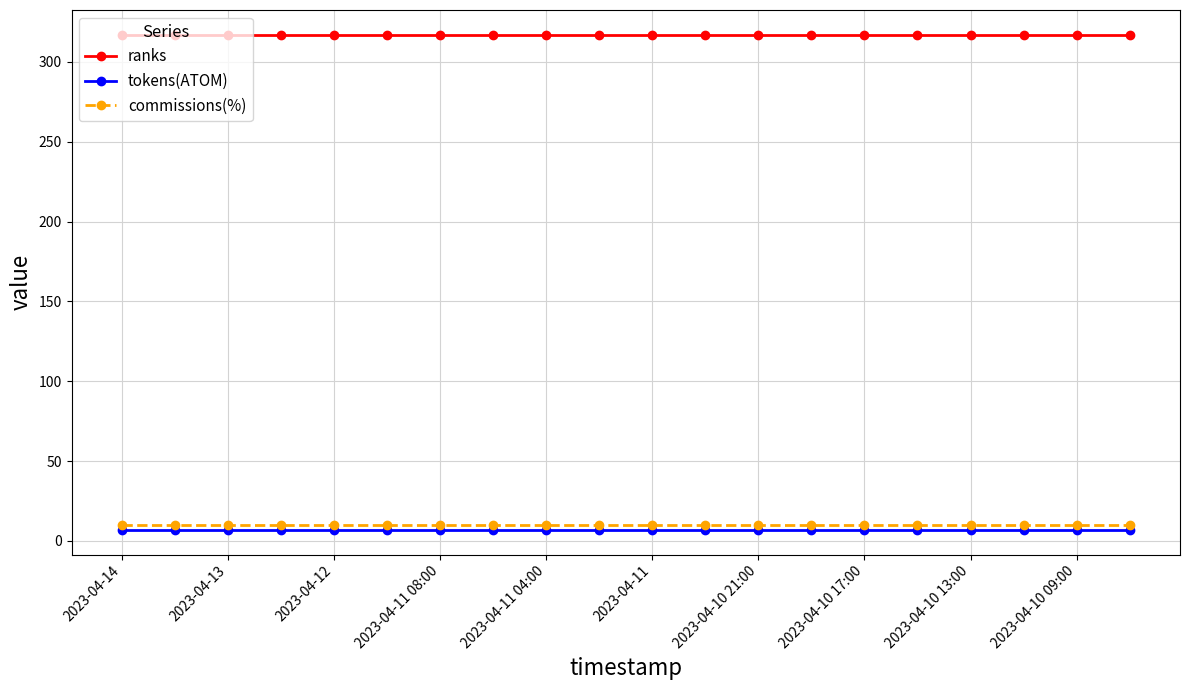

Which series has the largest total across all categories?

ranks